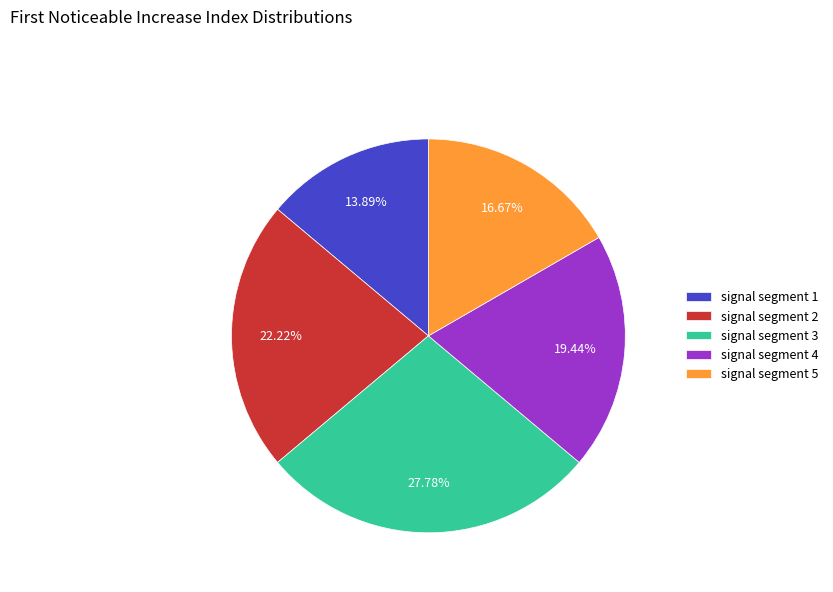

To the nearest percent, what is the difference between the largest and smallest slice percentages?

14%